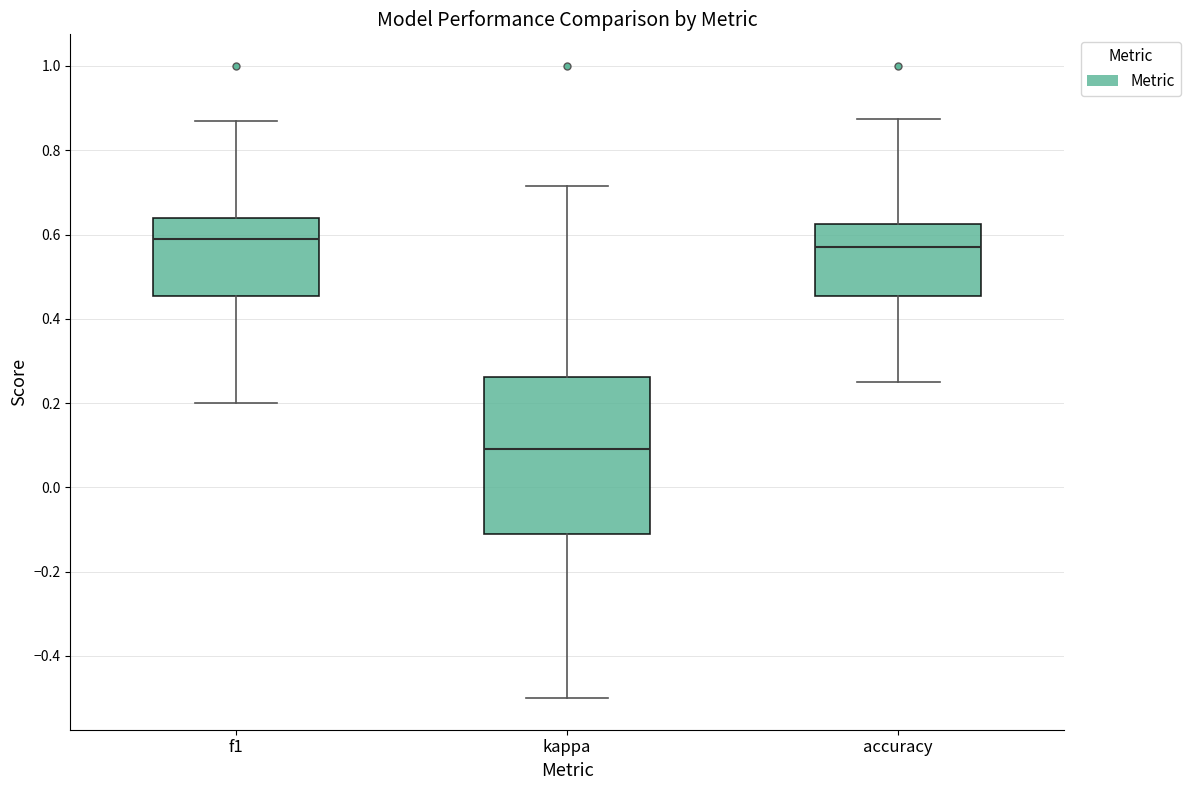

Reading left to right, transcribe this box plot: for each box, give where its median line is, the range the box spans, and where its two whiskers end, as read against the y-axis. The values are not printed on the chart, so give them approximately, as read against the axis.

f1: median 0.60, box 0.46 to 0.64, whiskers 0.20 to 0.86
kappa: median 0.10, box -0.12 to 0.26, whiskers -0.50 to 0.72
accuracy: median 0.58, box 0.46 to 0.62, whiskers 0.26 to 0.88